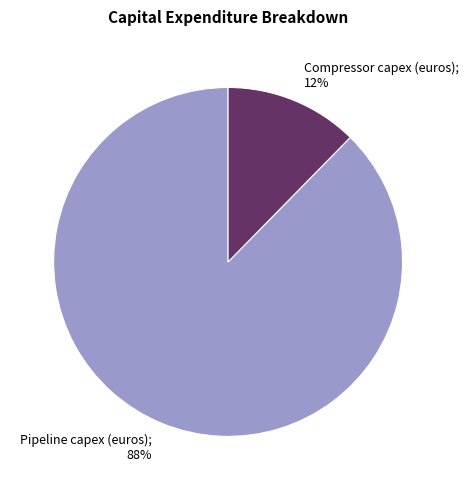

Does any single category account for the majority?

Yes